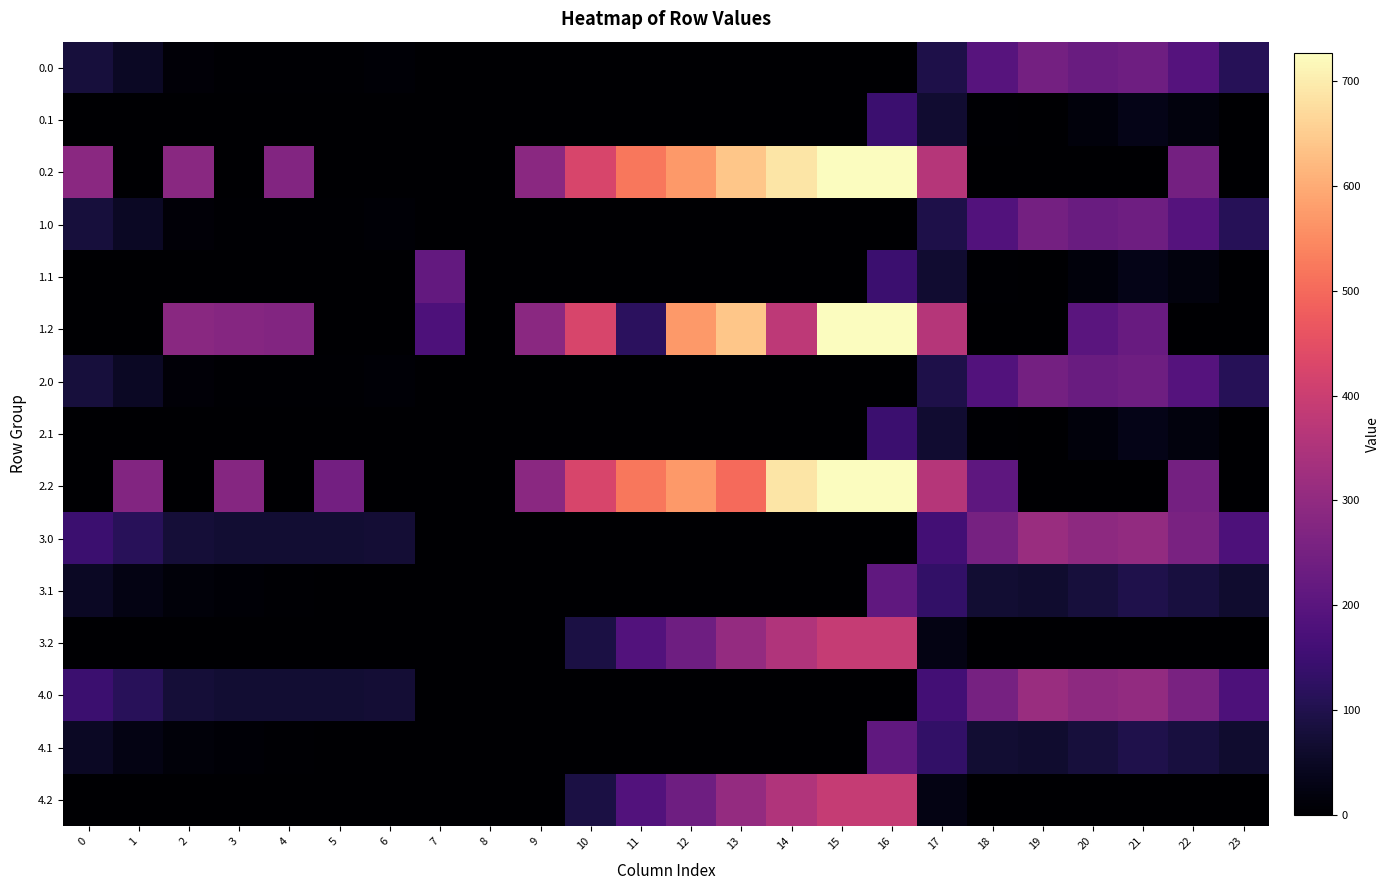

What is the difference between the highest and lowest values at 6?

73.0